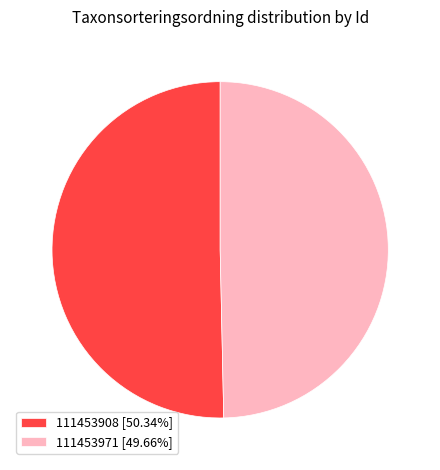

Rank the categories by value from highest to lowest.

111453908, 111453971